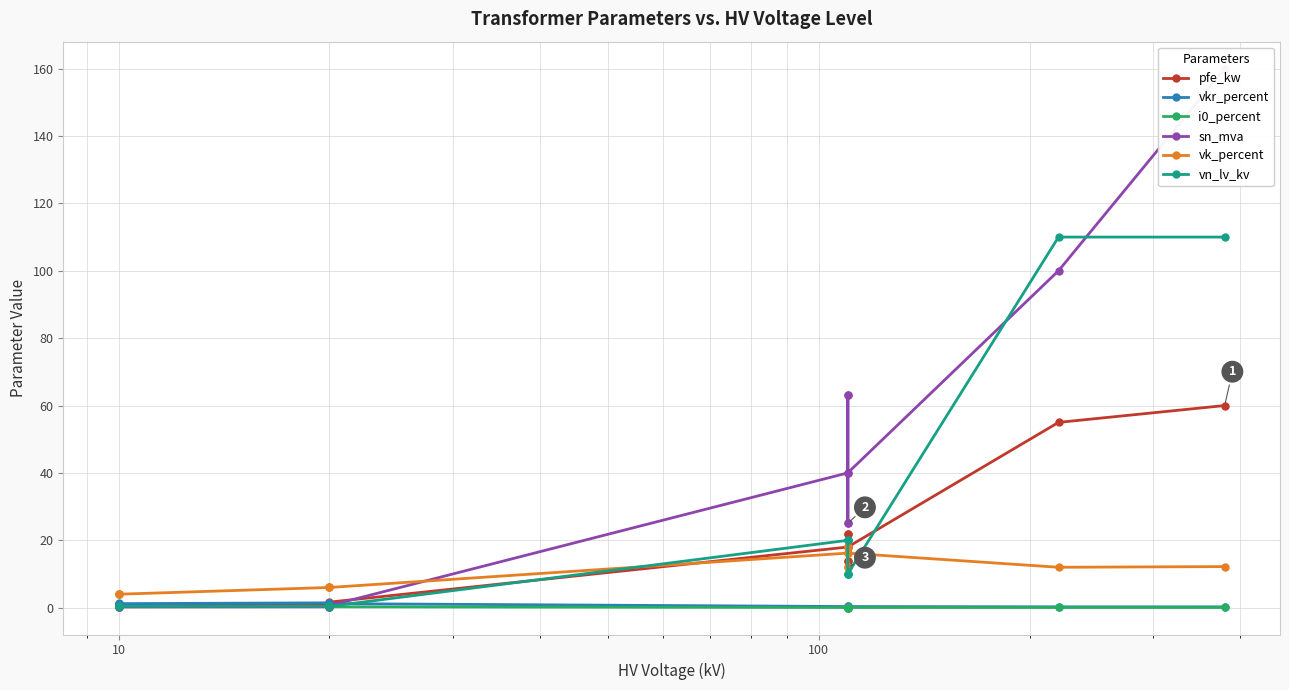

Reading left to right, list all the values displayed in this chart.

pfe_kw: 0.9	1.2	0.6	0.8	1.4	1.6	18.0	22.0	14.0	22.0	14.0	18.0	55.0	60.0
vkr_percent: 1.3	1.1	1.2	1.4	1.4	1.2	0.3	0.3	0.4	0.3	0.4	0.3	0.3	0.2
i0_percent: 0.2	0.2	0.2	0.3	0.3	0.3	0.1	0.0	0.1	0.0	0.1	0.1	0.1	0.1
sn_mva: 0.4	0.6	0.2	0.2	0.4	0.6	40.0	63.0	25.0	63.0	25.0	40.0	100.0	160.0
vk_percent: 4.0	4.0	4.0	6.0	6.0	6.0	16.2	18.0	12.0	18.0	12.0	16.2	12.0	12.2
vn_lv_kv: 0.4	0.4	0.4	0.4	0.4	0.4	20.0	20.0	20.0	10.0	10.0	10.0	110.0	110.0